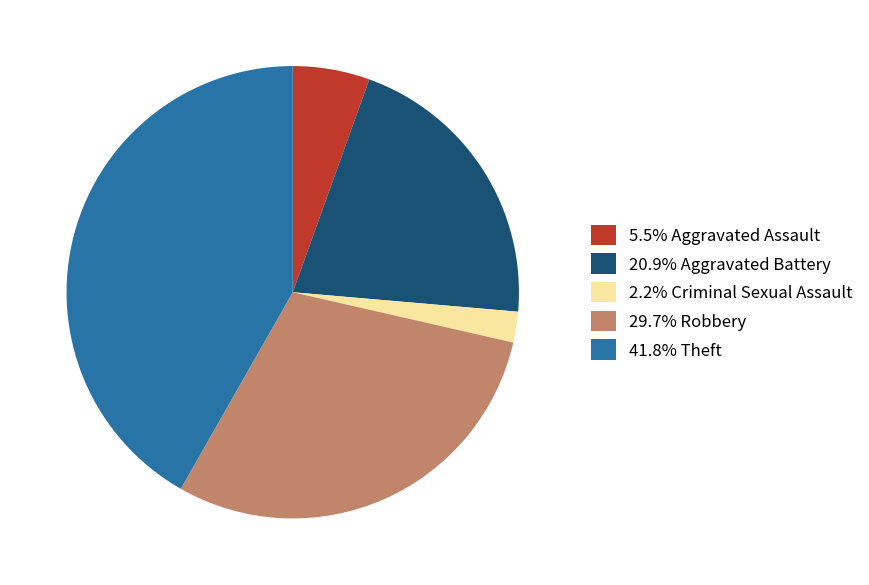

Is there a majority slice in this chart?

No